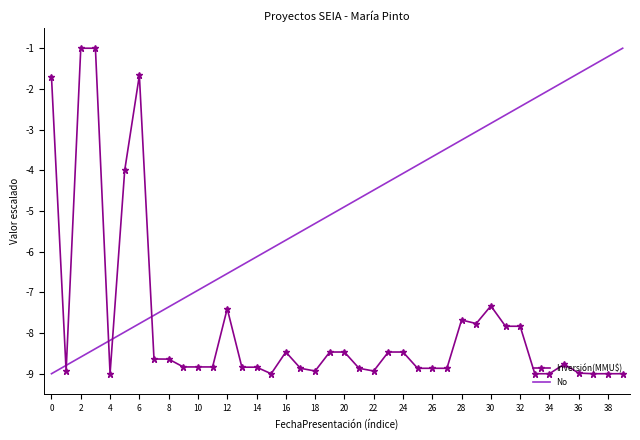

What is the minimum value for No?

-9.0